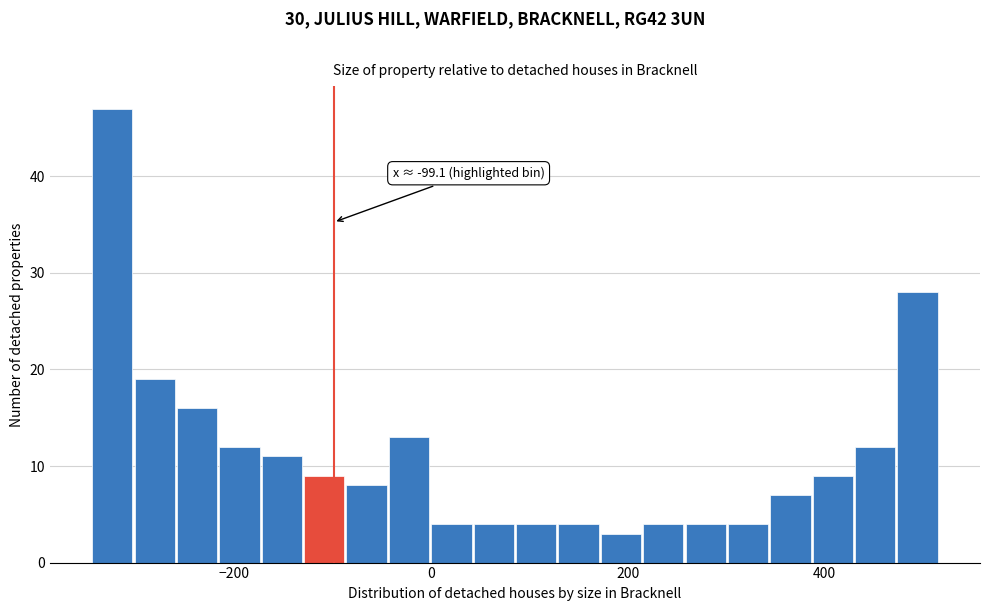

Around what value on the x-axis is the tallest bar? Give the approximate position of its centre, as read against the axis.

-320